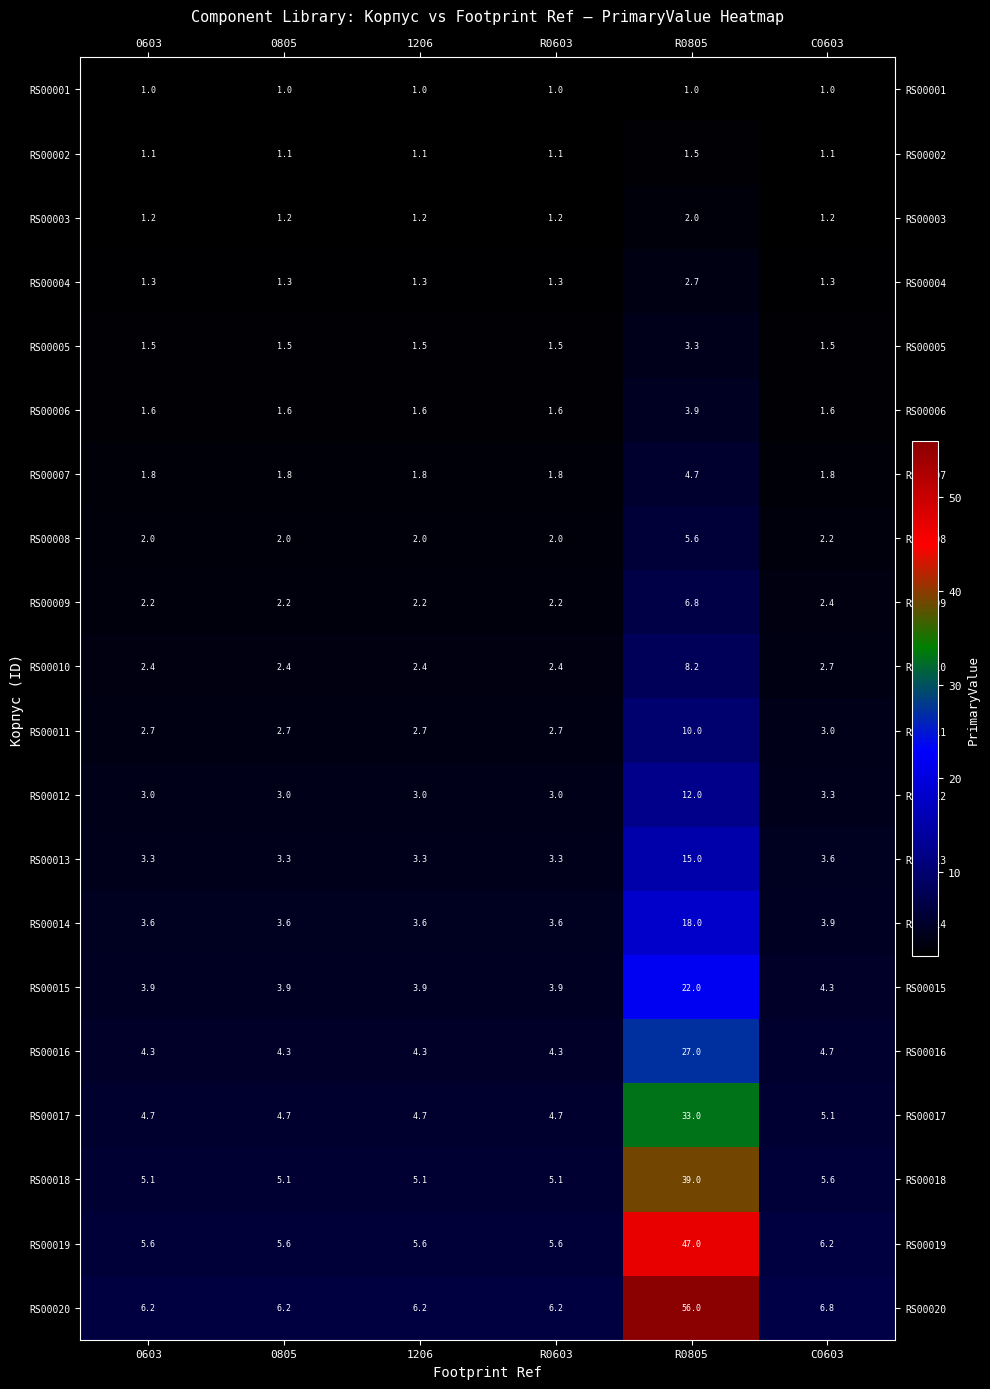

What is the average value of the RS00013 series?

5.3